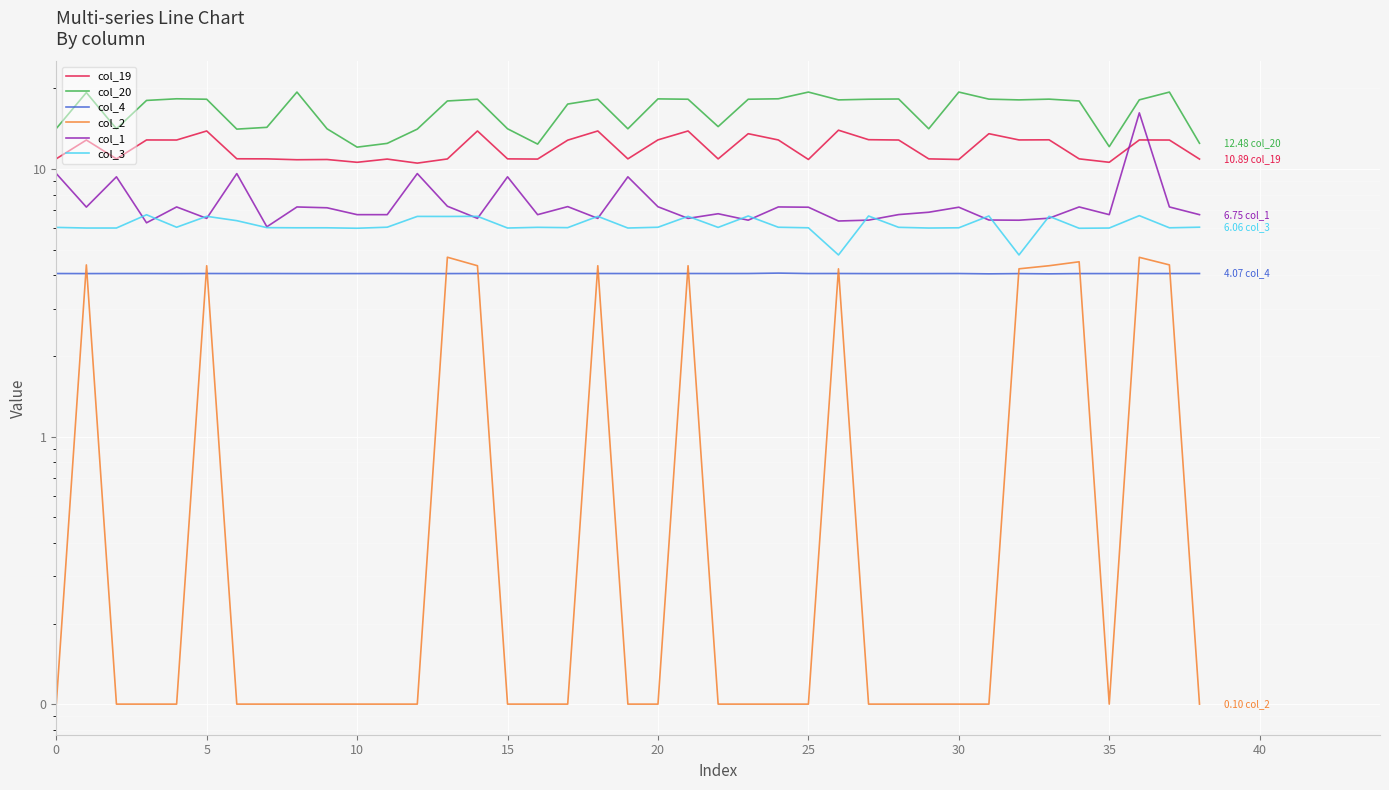

True or false: col_19 has a value of 4.6 at 14.

False